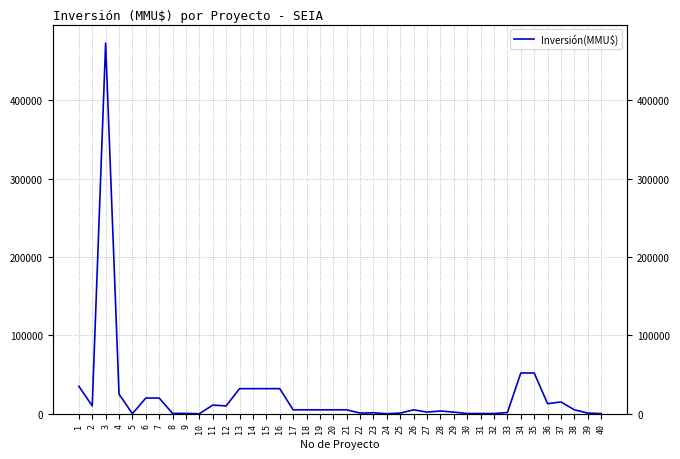

How many distinct data groups are displayed?

1